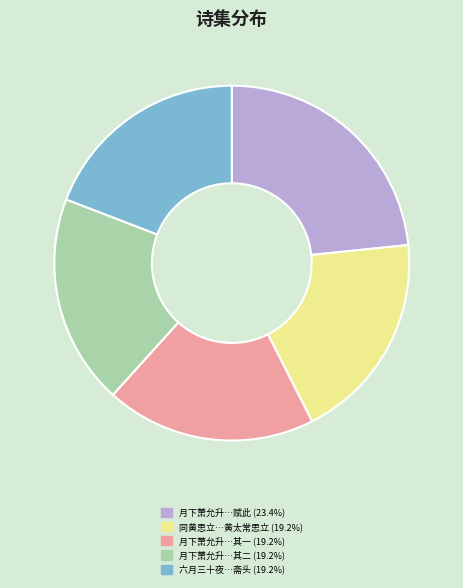

Is there any slice that represents more than half of the pie?

No